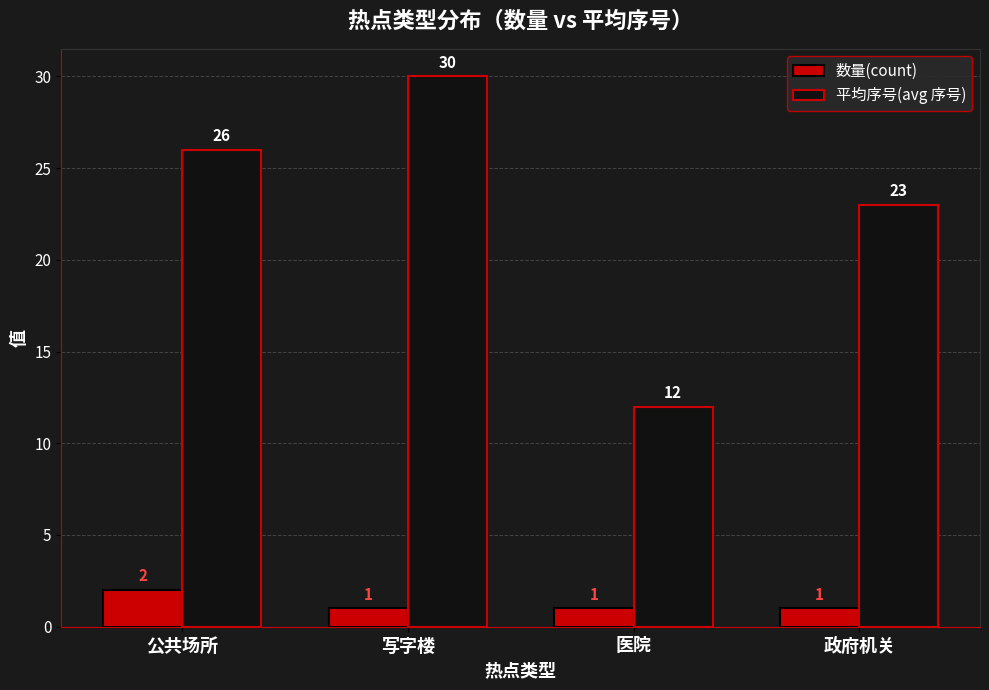

Rank the series by their average value, from lowest to highest.

数量(count), 平均序号(avg 序号)